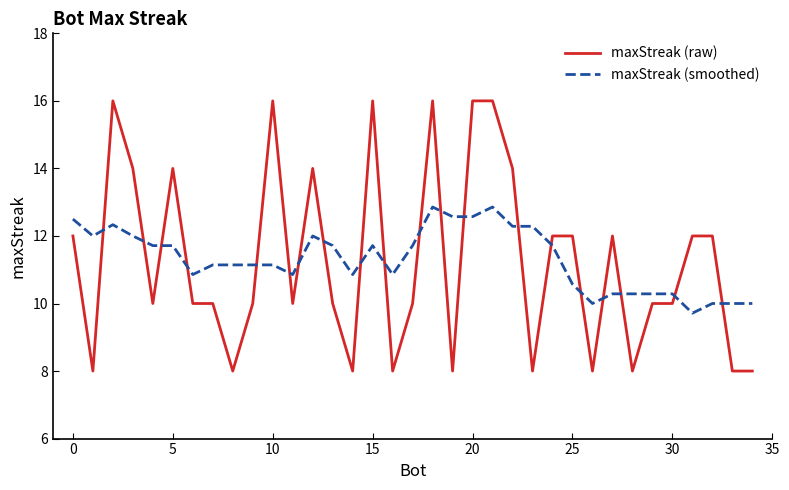

What is the difference between the maximum and second lowest values in the maxStreak (smoothed) series?

2.9